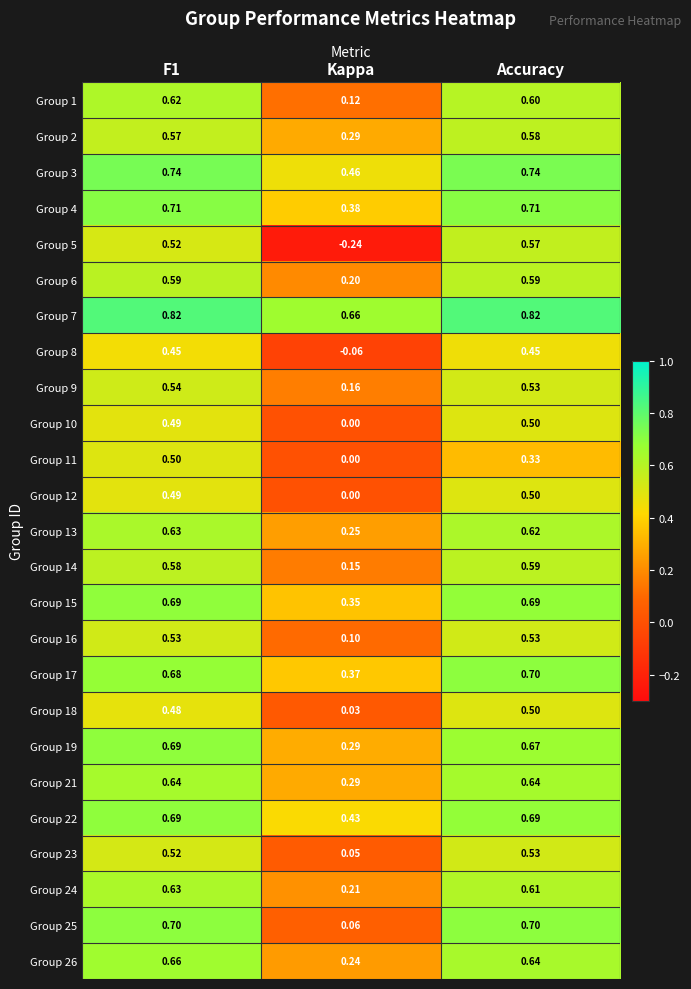

Is the value of Group 1 at Accuracy greater than the value of Group 25 at Kappa?

Yes